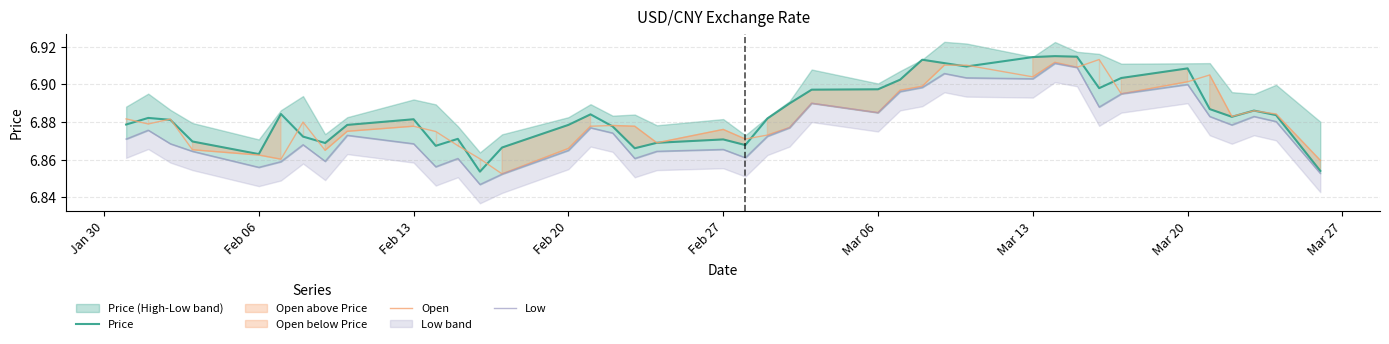

What is the minimum value for Open?

6.9